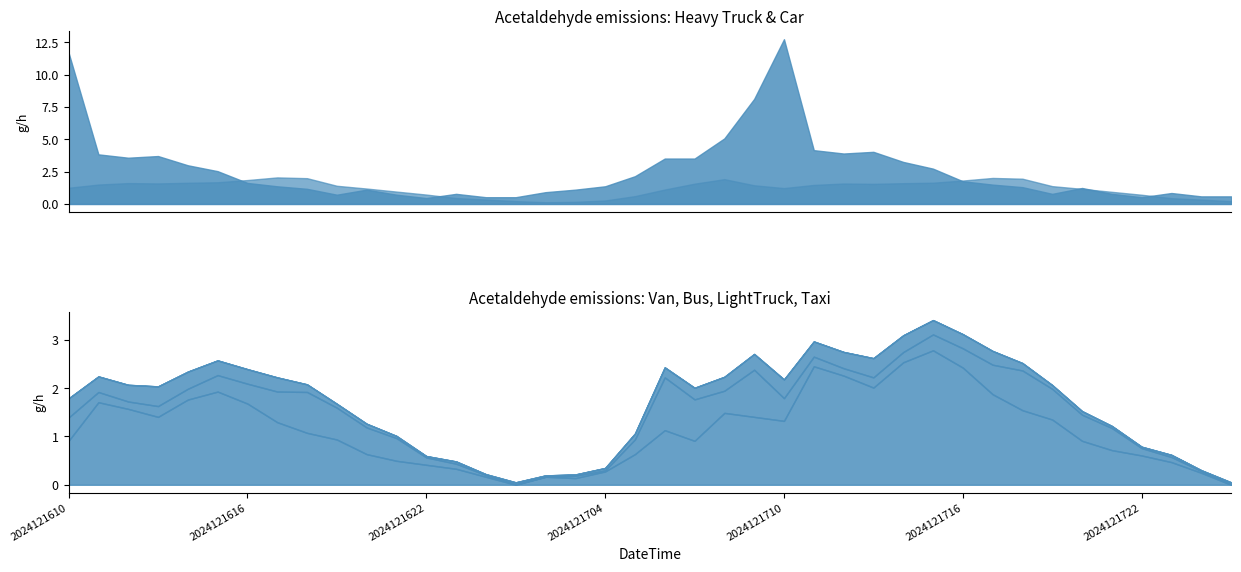

The 03_van_Acetaldehyde series shows 2.5 at 2024121711. True or false?

True